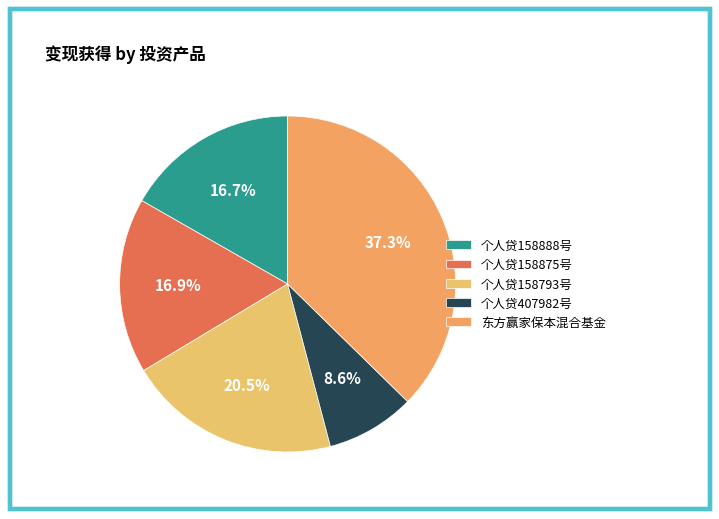

Does 个人贷158875号 account for over 50% of the chart?

No